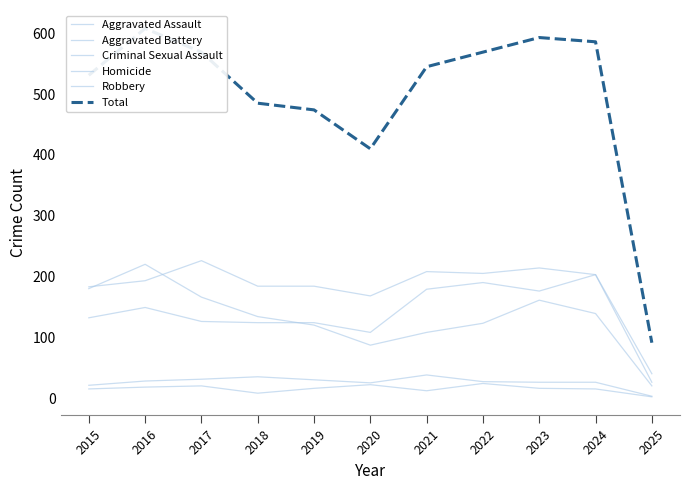

Where is the first local minimum for Robbery?

2020